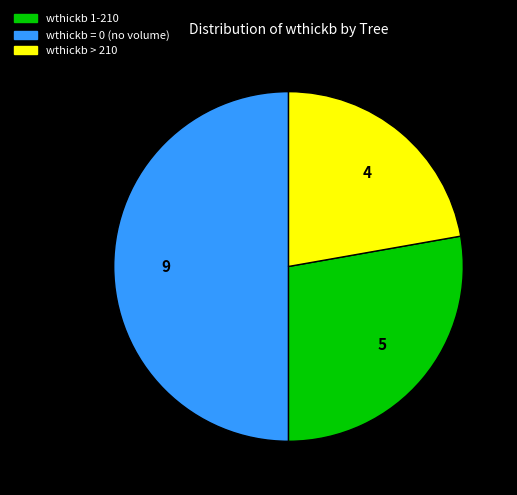

How many segments does this pie chart have?

3